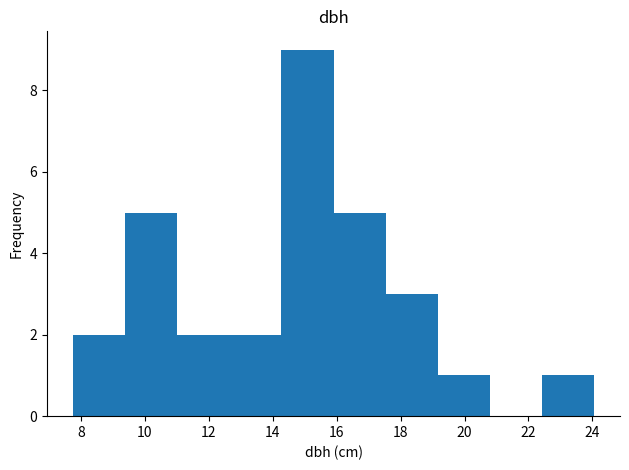

Reading left to right, transcribe this chart: for each bar, give the range it covers on the x-axis and its height. Neither the bar edges nor the heights are printed on the chart, so give them approximately, as read against the axes.

7.8 to 9.4: 2
9.4 to 11.0: 5
11.0 to 12.6: 2
12.6 to 14.2: 2
14.2 to 16.0: 9
16.0 to 17.6: 5
17.6 to 19.2: 3
19.2 to 20.8: 1
20.8 to 22.4: 0
22.4 to 24.0: 1